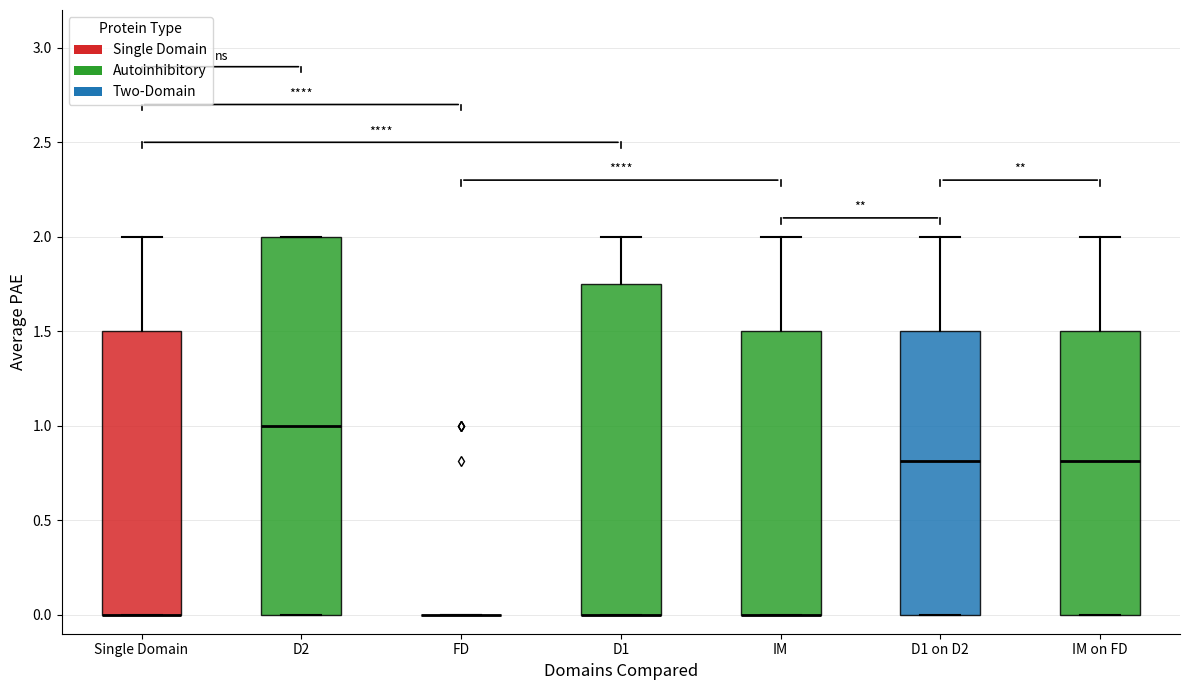

Comparing the boxes themselves (not the whiskers), which one is the tallest?

D2